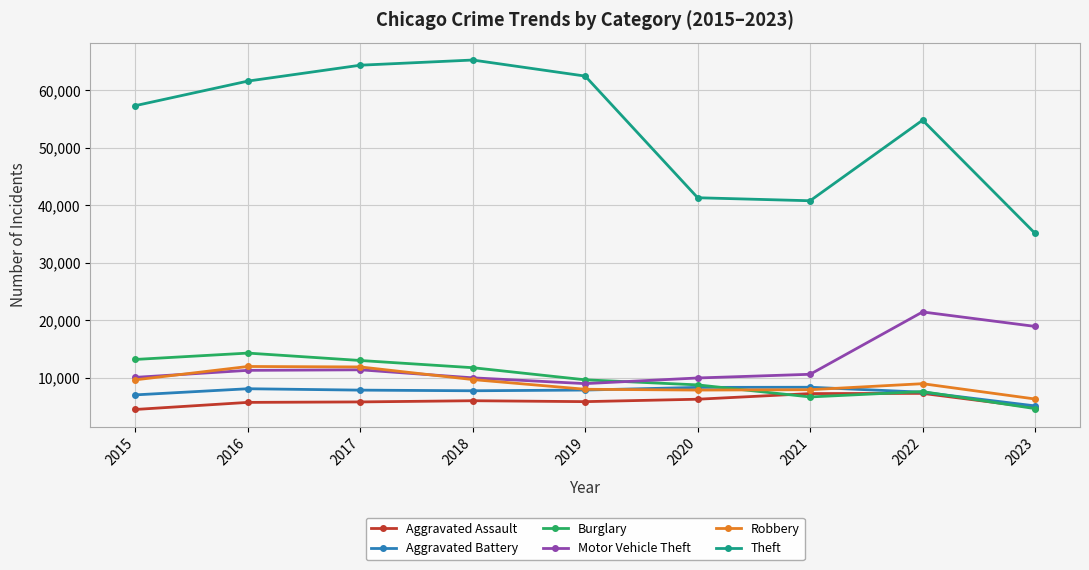

At how many categories does at least one series exceed 36293?

8